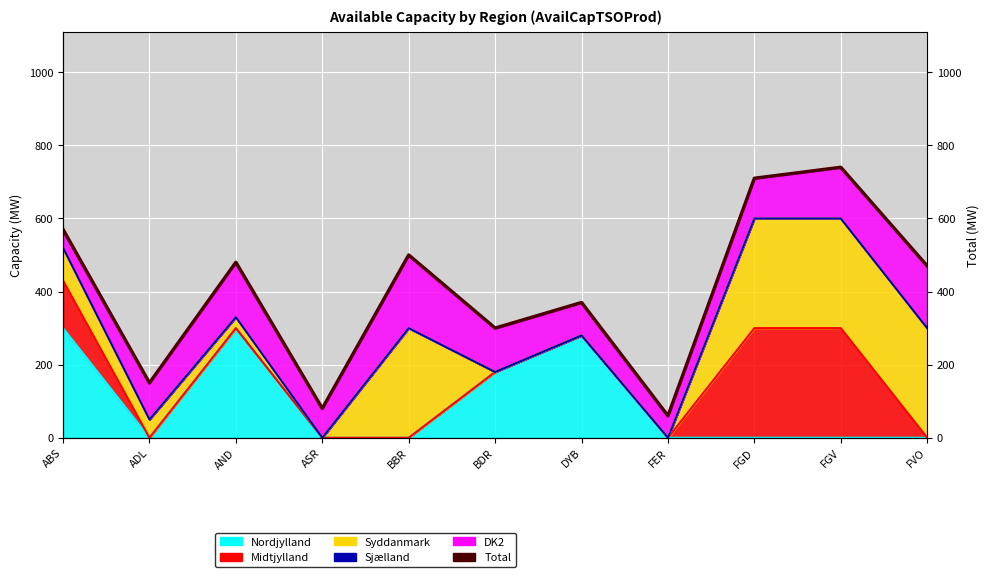

What is the average value?

403